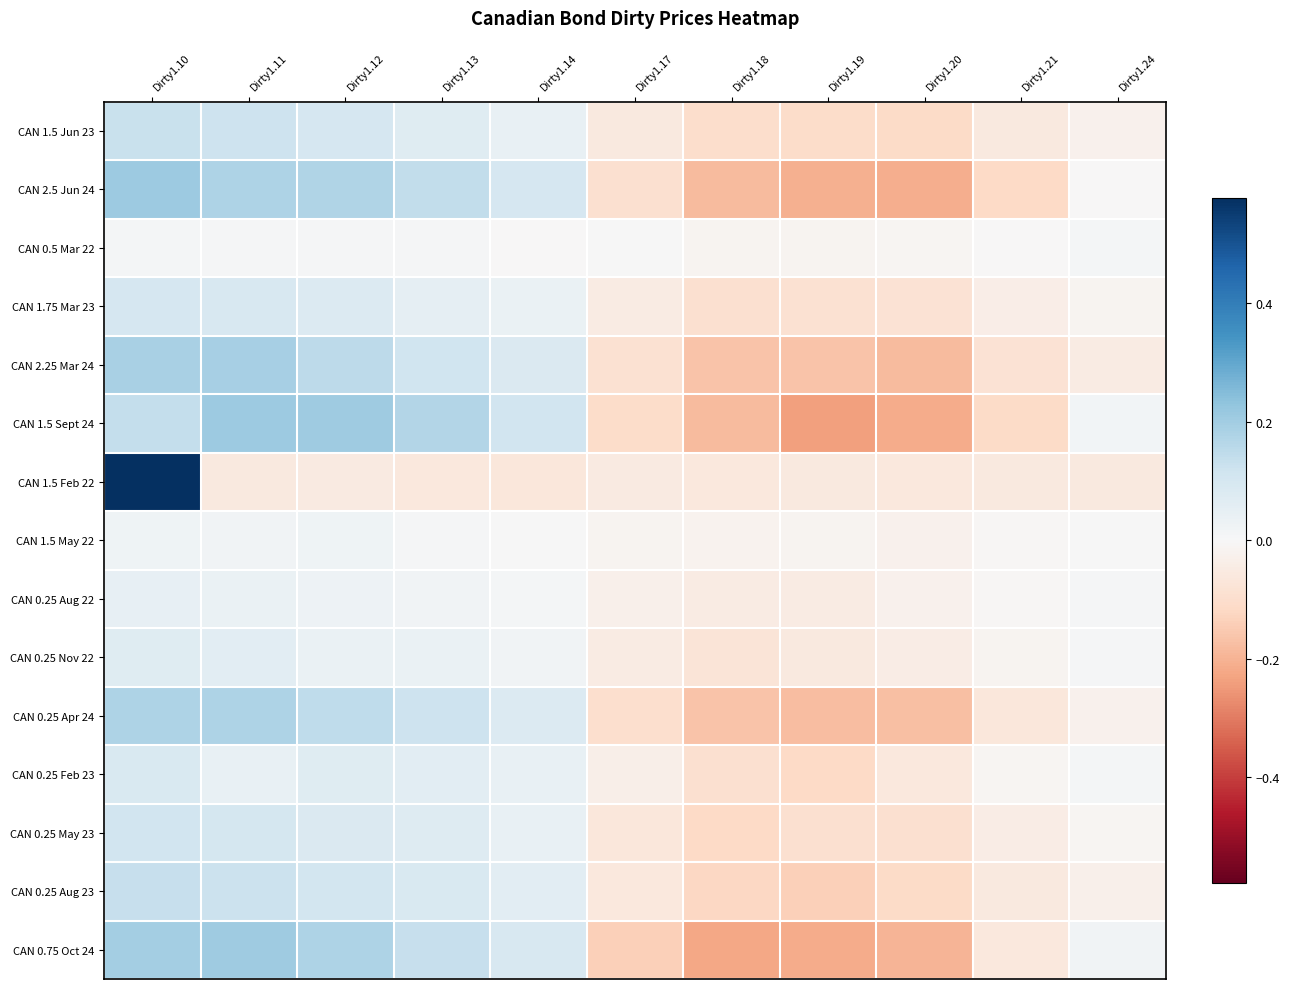

Reading left to right, list all the values displayed in this chart.

CAN 1.5 Jun 23: Dirty1.10=0.1	Dirty1.11=0.1	Dirty1.12=0.1	Dirty1.13=0.1	Dirty1.14=0.0	Dirty1.17=-0.1	Dirty1.18=-0.1	Dirty1.19=-0.1	Dirty1.20=-0.1	Dirty1.21=-0.1	Dirty1.24=-0.0
CAN 2.5 Jun 24: Dirty1.10=0.2	Dirty1.11=0.2	Dirty1.12=0.2	Dirty1.13=0.1	Dirty1.14=0.1	Dirty1.17=-0.1	Dirty1.18=-0.2	Dirty1.19=-0.2	Dirty1.20=-0.2	Dirty1.21=-0.1	Dirty1.24=-0.0
CAN 0.5 Mar 22: Dirty1.10=0.0	Dirty1.11=0.0	Dirty1.12=0.0	Dirty1.13=0.0	Dirty1.14=-0.0	Dirty1.17=0.0	Dirty1.18=-0.0	Dirty1.19=-0.0	Dirty1.20=-0.0	Dirty1.21=-0.0	Dirty1.24=0.0
CAN 1.75 Mar 23: Dirty1.10=0.1	Dirty1.11=0.1	Dirty1.12=0.1	Dirty1.13=0.1	Dirty1.14=0.0	Dirty1.17=-0.0	Dirty1.18=-0.1	Dirty1.19=-0.1	Dirty1.20=-0.1	Dirty1.21=-0.0	Dirty1.24=-0.0
CAN 2.25 Mar 24: Dirty1.10=0.2	Dirty1.11=0.2	Dirty1.12=0.2	Dirty1.13=0.1	Dirty1.14=0.1	Dirty1.17=-0.1	Dirty1.18=-0.2	Dirty1.19=-0.2	Dirty1.20=-0.2	Dirty1.21=-0.1	Dirty1.24=-0.0
CAN 1.5 Sept 24: Dirty1.10=0.1	Dirty1.11=0.2	Dirty1.12=0.2	Dirty1.13=0.2	Dirty1.14=0.1	Dirty1.17=-0.1	Dirty1.18=-0.2	Dirty1.19=-0.2	Dirty1.20=-0.2	Dirty1.21=-0.1	Dirty1.24=0.0
CAN 1.5 Feb 22: Dirty1.10=0.6	Dirty1.11=-0.1	Dirty1.12=-0.1	Dirty1.13=-0.1	Dirty1.14=-0.1	Dirty1.17=-0.1	Dirty1.18=-0.1	Dirty1.19=-0.1	Dirty1.20=-0.1	Dirty1.21=-0.1	Dirty1.24=-0.1
CAN 1.5 May 22: Dirty1.10=0.0	Dirty1.11=0.0	Dirty1.12=0.0	Dirty1.13=0.0	Dirty1.14=0.0	Dirty1.17=-0.0	Dirty1.18=-0.0	Dirty1.19=-0.0	Dirty1.20=-0.0	Dirty1.21=-0.0	Dirty1.24=0.0
CAN 0.25 Aug 22: Dirty1.10=0.0	Dirty1.11=0.0	Dirty1.12=0.0	Dirty1.13=0.0	Dirty1.14=0.0	Dirty1.17=-0.0	Dirty1.18=-0.0	Dirty1.19=-0.0	Dirty1.20=-0.0	Dirty1.21=-0.0	Dirty1.24=0.0
CAN 0.25 Nov 22: Dirty1.10=0.1	Dirty1.11=0.1	Dirty1.12=0.0	Dirty1.13=0.0	Dirty1.14=0.0	Dirty1.17=-0.0	Dirty1.18=-0.1	Dirty1.19=-0.1	Dirty1.20=-0.0	Dirty1.21=-0.0	Dirty1.24=0.0
CAN 0.25 Apr 24: Dirty1.10=0.2	Dirty1.11=0.2	Dirty1.12=0.1	Dirty1.13=0.1	Dirty1.14=0.1	Dirty1.17=-0.1	Dirty1.18=-0.2	Dirty1.19=-0.2	Dirty1.20=-0.2	Dirty1.21=-0.1	Dirty1.24=-0.0
CAN 0.25 Feb 23: Dirty1.10=0.1	Dirty1.11=0.0	Dirty1.12=0.1	Dirty1.13=0.1	Dirty1.14=0.0	Dirty1.17=-0.0	Dirty1.18=-0.1	Dirty1.19=-0.1	Dirty1.20=-0.1	Dirty1.21=-0.0	Dirty1.24=0.0
CAN 0.25 May 23: Dirty1.10=0.1	Dirty1.11=0.1	Dirty1.12=0.1	Dirty1.13=0.1	Dirty1.14=0.0	Dirty1.17=-0.1	Dirty1.18=-0.1	Dirty1.19=-0.1	Dirty1.20=-0.1	Dirty1.21=-0.0	Dirty1.24=-0.0
CAN 0.25 Aug 23: Dirty1.10=0.1	Dirty1.11=0.1	Dirty1.12=0.1	Dirty1.13=0.1	Dirty1.14=0.1	Dirty1.17=-0.1	Dirty1.18=-0.1	Dirty1.19=-0.1	Dirty1.20=-0.1	Dirty1.21=-0.1	Dirty1.24=-0.0
CAN 0.75 Oct 24: Dirty1.10=0.2	Dirty1.11=0.2	Dirty1.12=0.2	Dirty1.13=0.1	Dirty1.14=0.1	Dirty1.17=-0.1	Dirty1.18=-0.2	Dirty1.19=-0.2	Dirty1.20=-0.2	Dirty1.21=-0.1	Dirty1.24=0.0